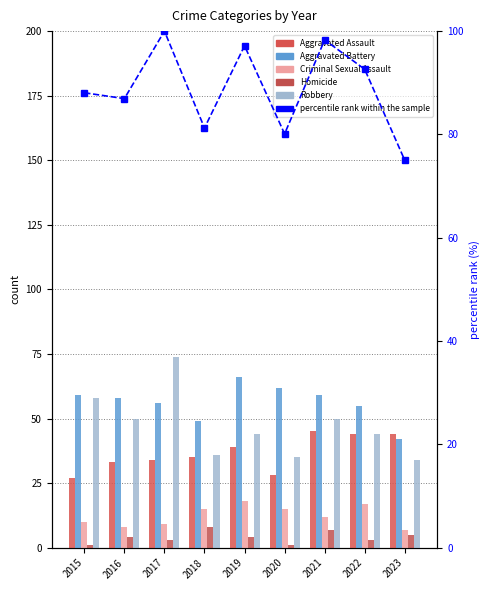

What value does the Criminal Sexual Assault series have at 2015?

10.0